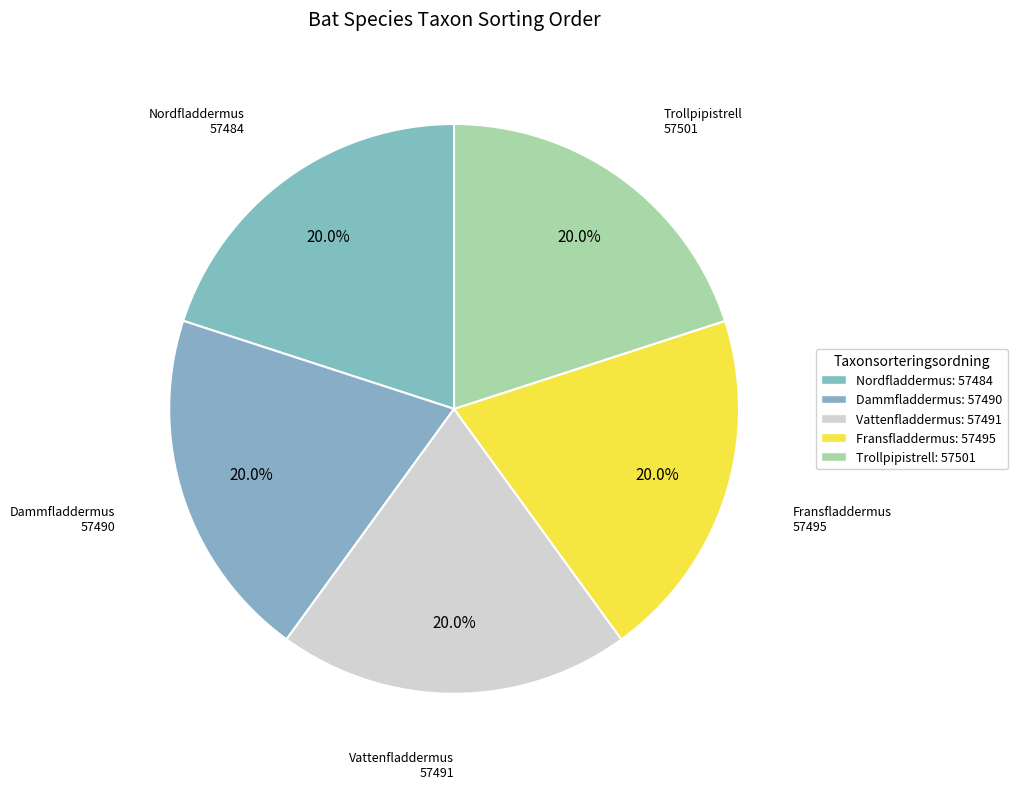

What is the change in value from Vattenfladdermus to Trollpipistrell?

+10